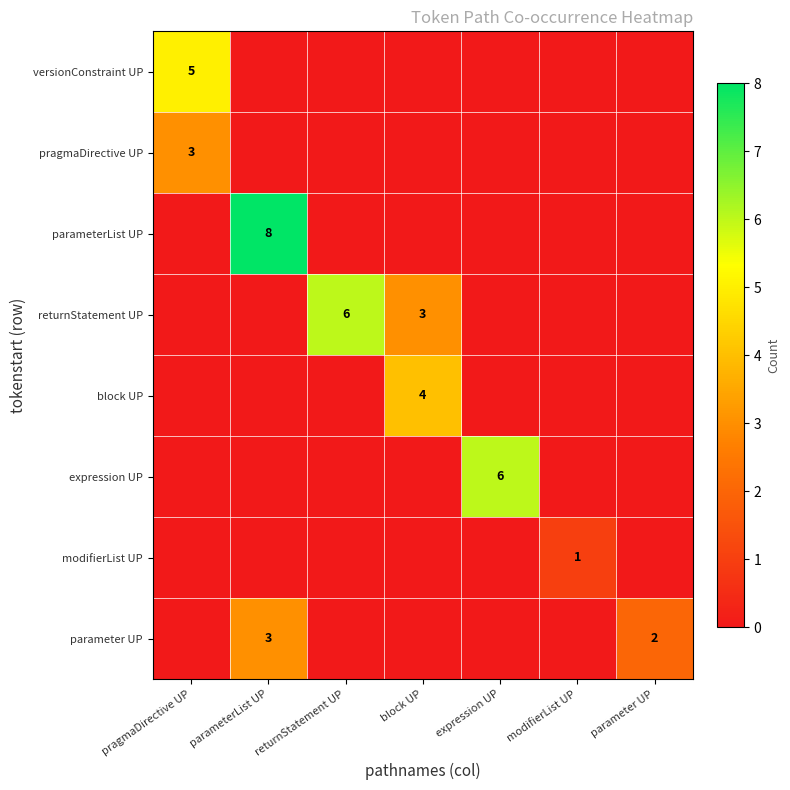

The parameterList UP series shows 8 at parameterList UP. True or false?

True